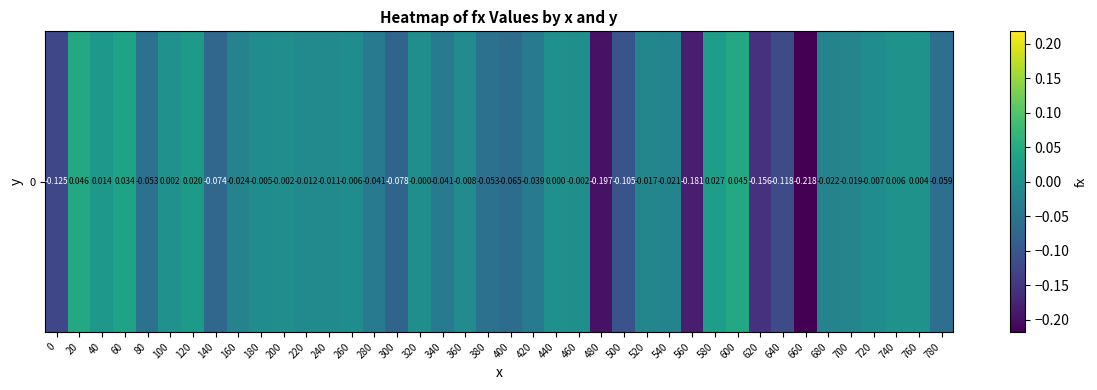

Reading right to left, what are all the values shown in this chart?

-0.1	0.0	0.0	-0.0	-0.0	-0.0	-0.2	-0.1	-0.2	0.0	0.0	-0.2	-0.0	-0.0	-0.1	-0.2	-0.0	0.0	-0.0	-0.1	-0.1	-0.0	-0.0	-0.0	-0.1	-0.0	-0.0	-0.0	-0.0	-0.0	-0.0	-0.0	-0.1	0.0	0.0	-0.1	0.0	0.0	0.0	-0.1